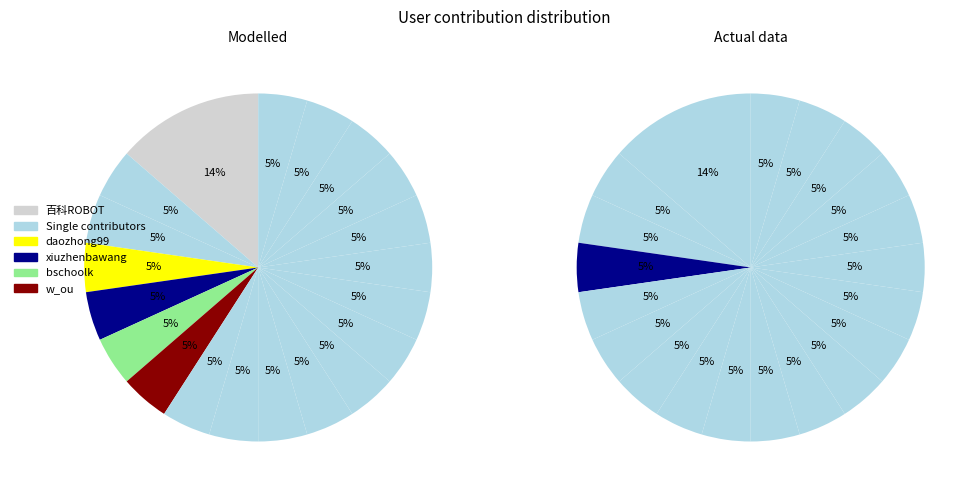

True or false: xiuzhenbawang accounts for 13% of the total.

False